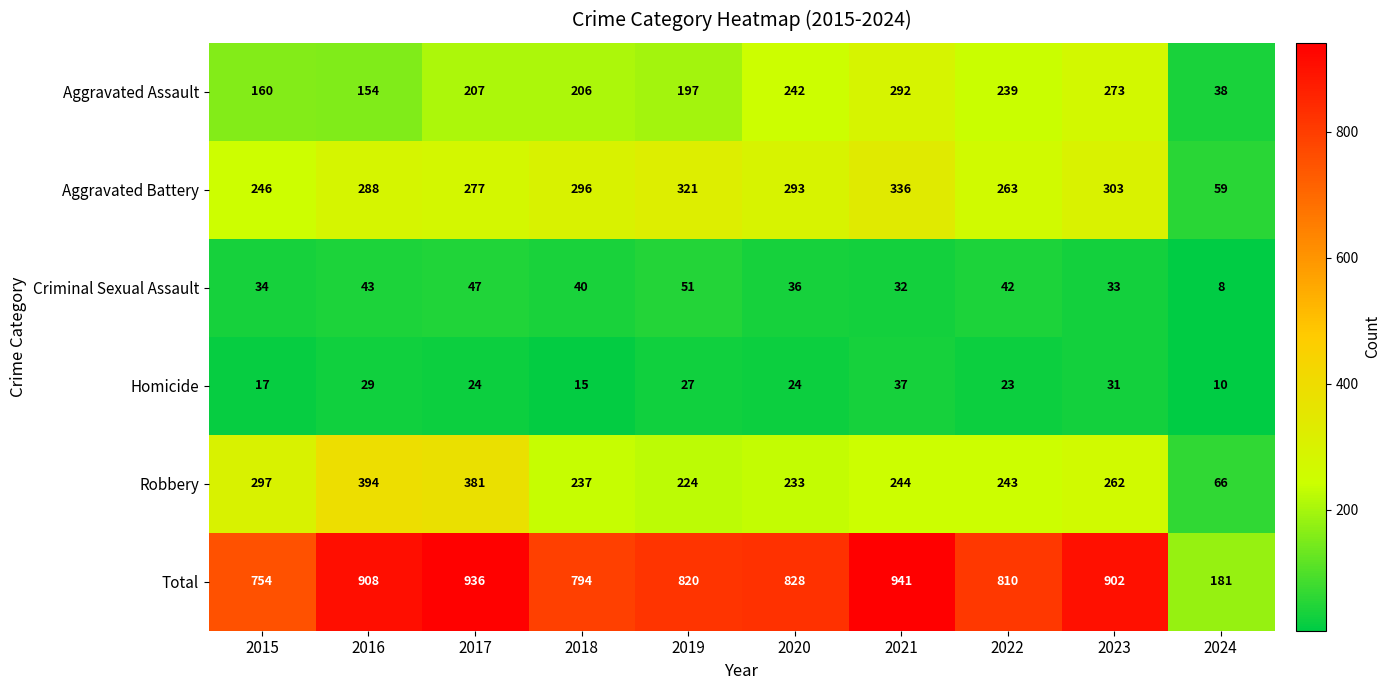

Which series has the largest range (max minus min)?

Total